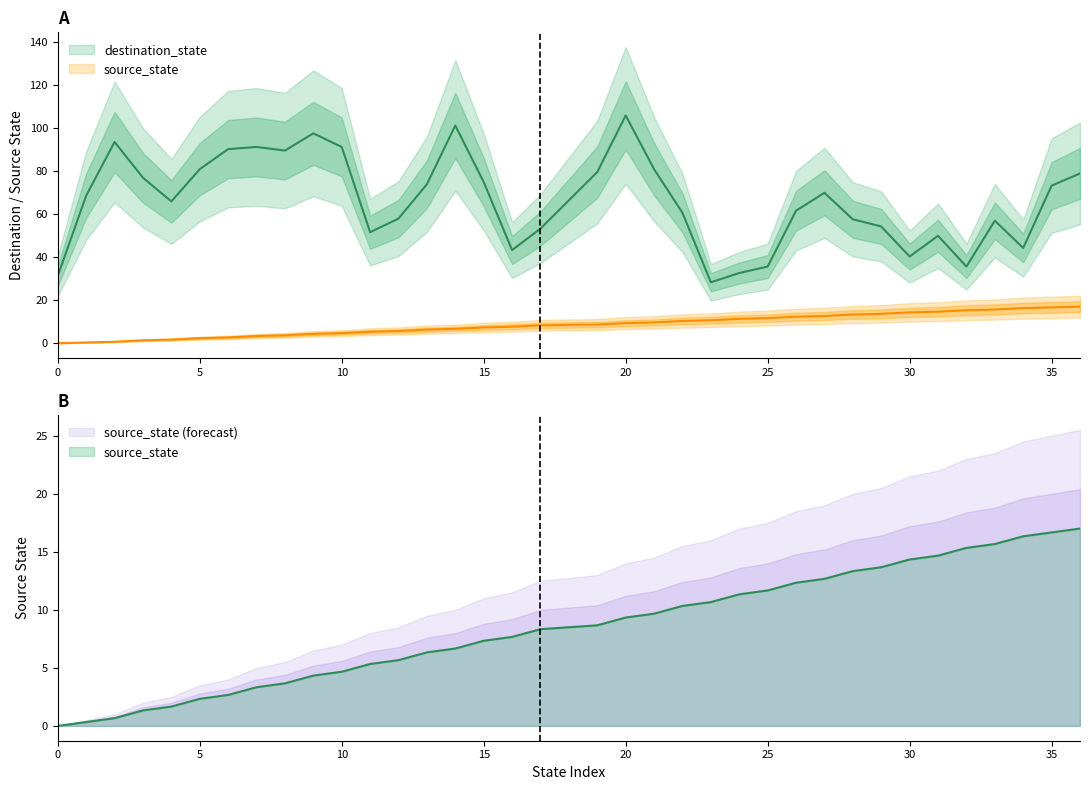

Does the chart display data point markers on the line(s)?

No